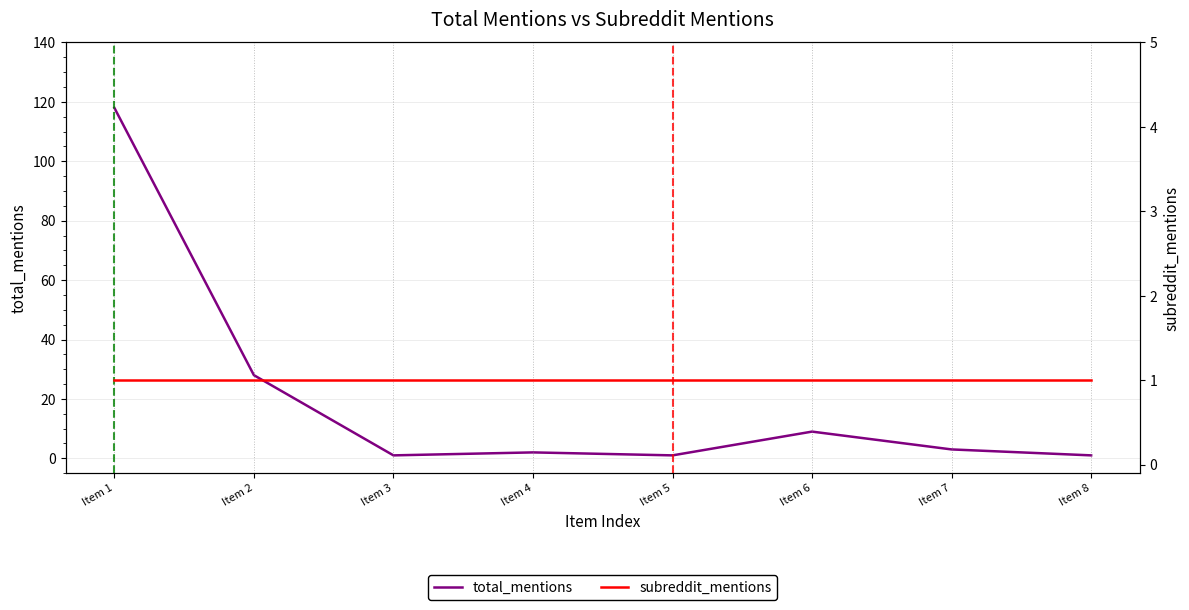

True or false: subreddit_mentions has a value of 1 at Item 5.

True